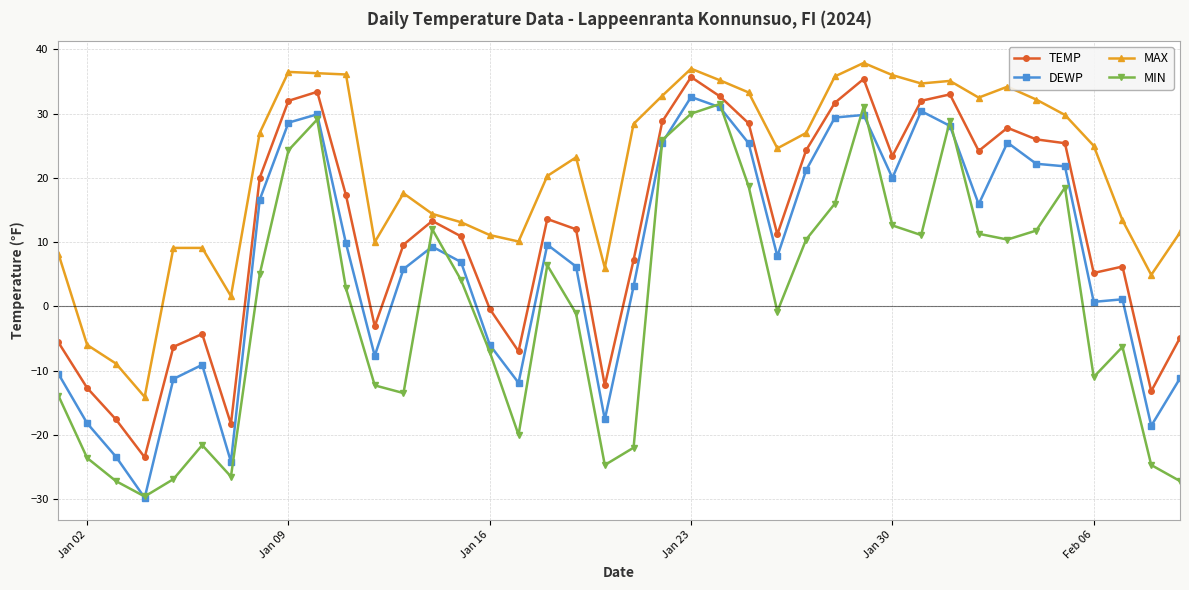

How many values in TEMP are below zero?

13